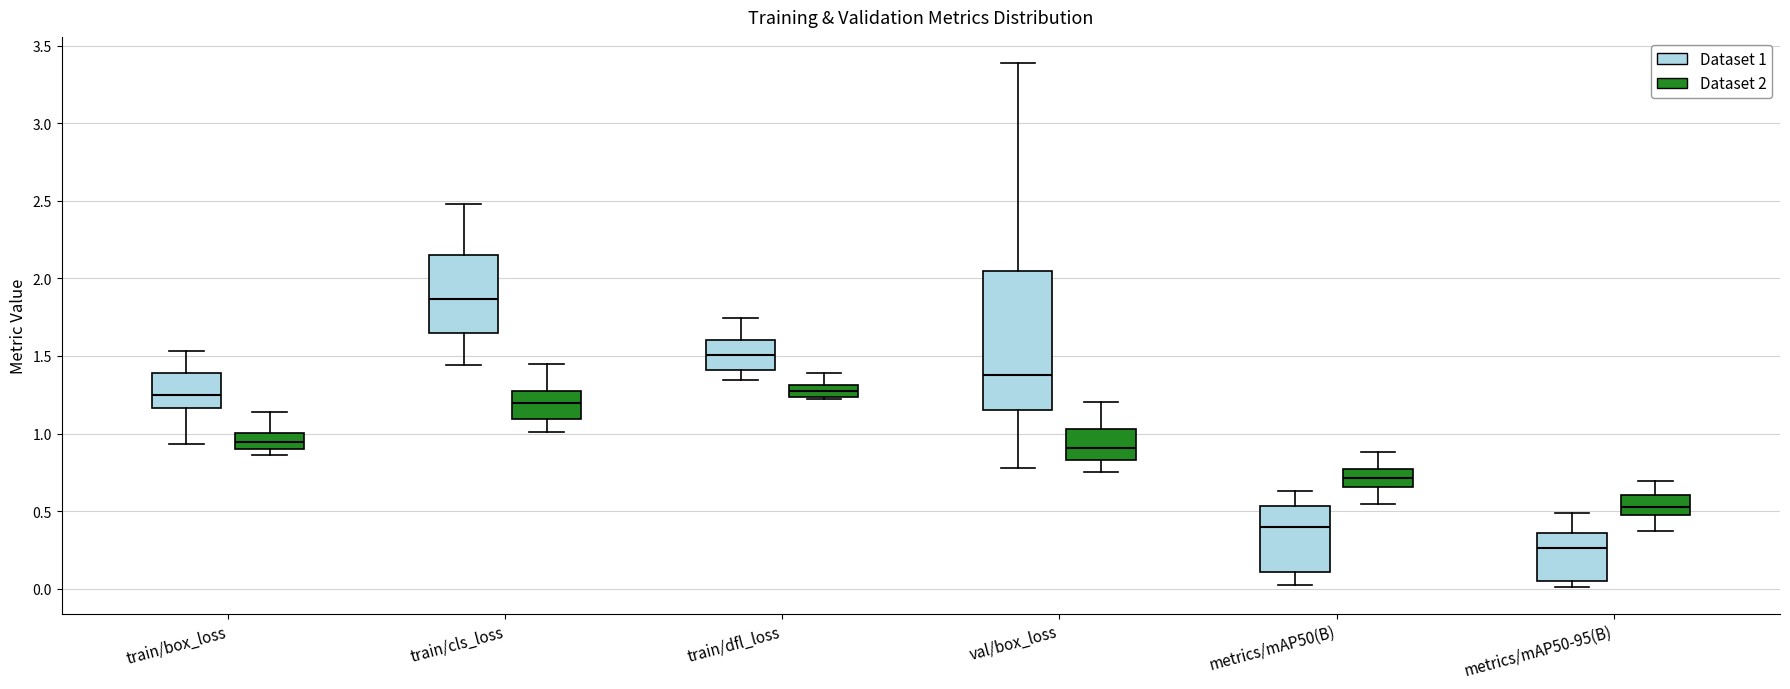

Comparing the boxes themselves (not the whiskers), which one is the tallest?

val/box_loss (Dataset 1)